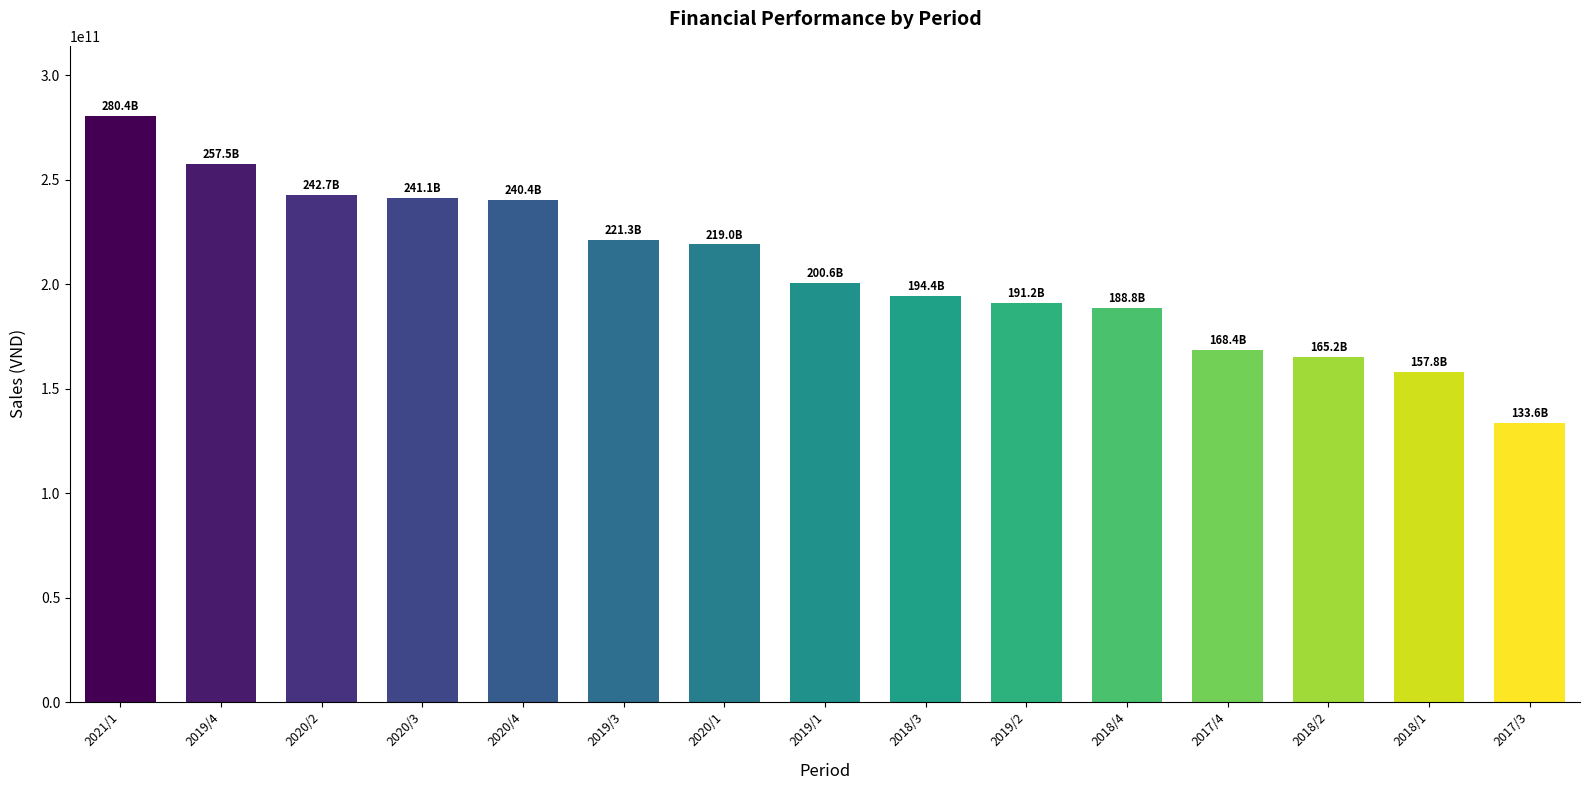

What is the label of the 13th bar from the left?

2018/2